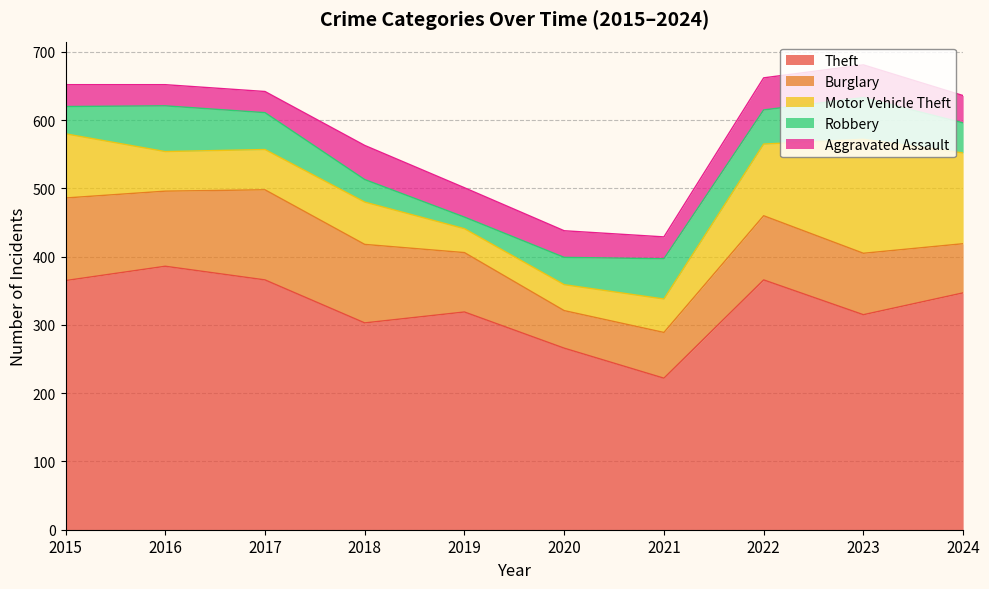

Which has a higher value, 2024 or 2022?

2022